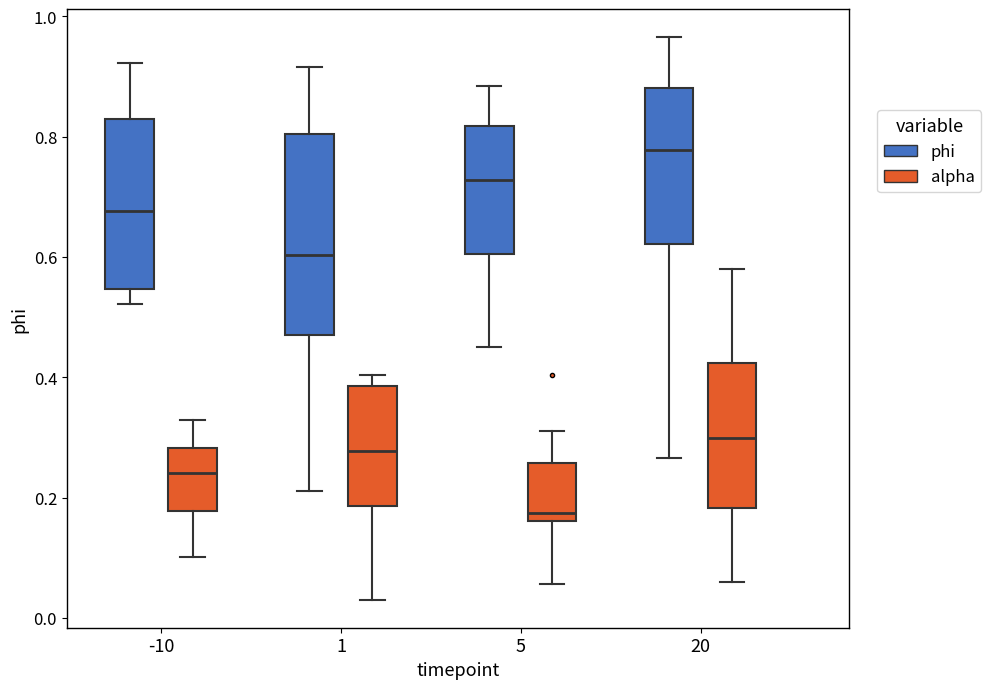

Reading left to right, transcribe this box plot: for each box, give where its median line is, the range the box spans, and where its two whiskers end, as read against the y-axis. The values are not printed on the chart, so give them approximately, as read against the axis.

-10 (phi): median 0.68, box 0.54 to 0.82, whiskers 0.52 to 0.92
-10 (alpha): median 0.24, box 0.18 to 0.28, whiskers 0.10 to 0.32
1 (phi): median 0.60, box 0.48 to 0.80, whiskers 0.22 to 0.92
1 (alpha): median 0.28, box 0.18 to 0.38, whiskers 0.04 to 0.40
5 (phi): median 0.72, box 0.60 to 0.82, whiskers 0.46 to 0.88
5 (alpha): median 0.18, box 0.16 to 0.26, whiskers 0.06 to 0.32
20 (phi): median 0.78, box 0.62 to 0.88, whiskers 0.26 to 0.96
20 (alpha): median 0.30, box 0.18 to 0.42, whiskers 0.06 to 0.58